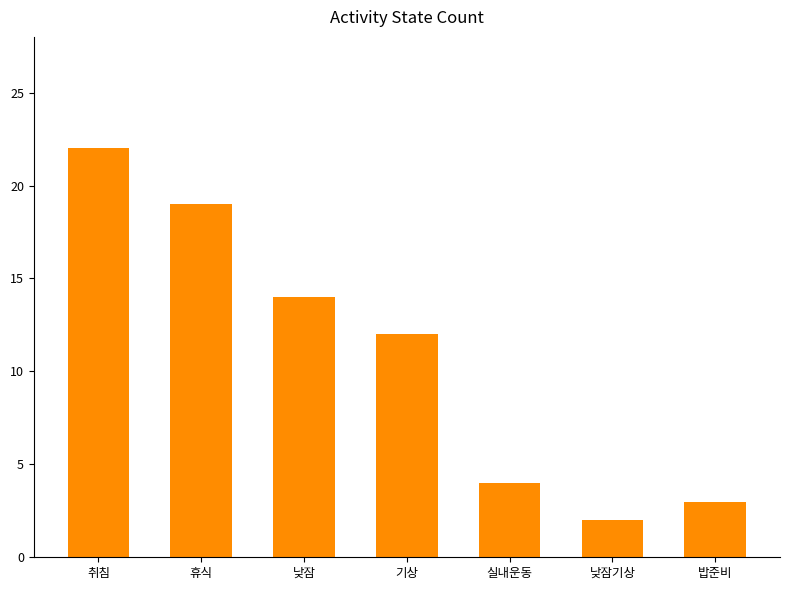

How many values are below 12?

3